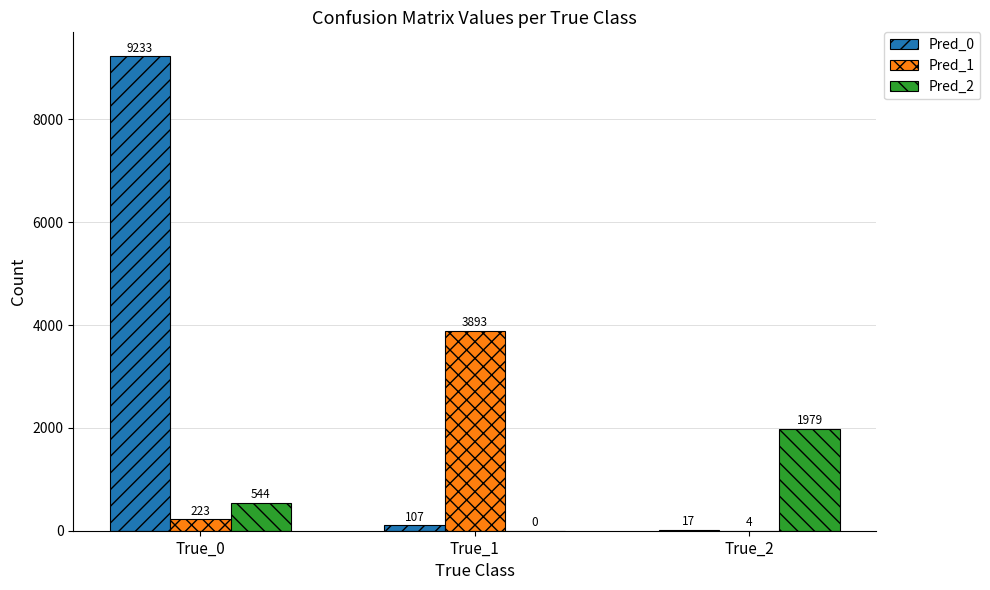

Is it true that Pred_0 equals 6274 at True_0?

False